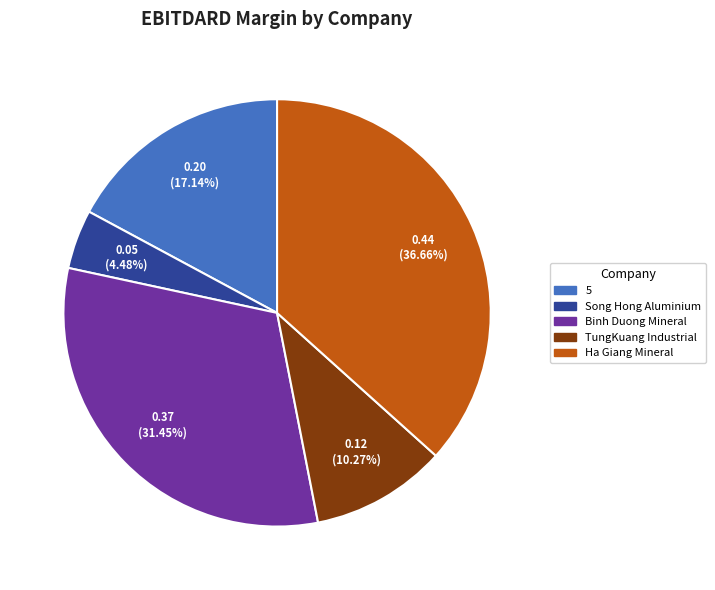

To the nearest percent, what is the difference between the largest and smallest slice percentages?

32%